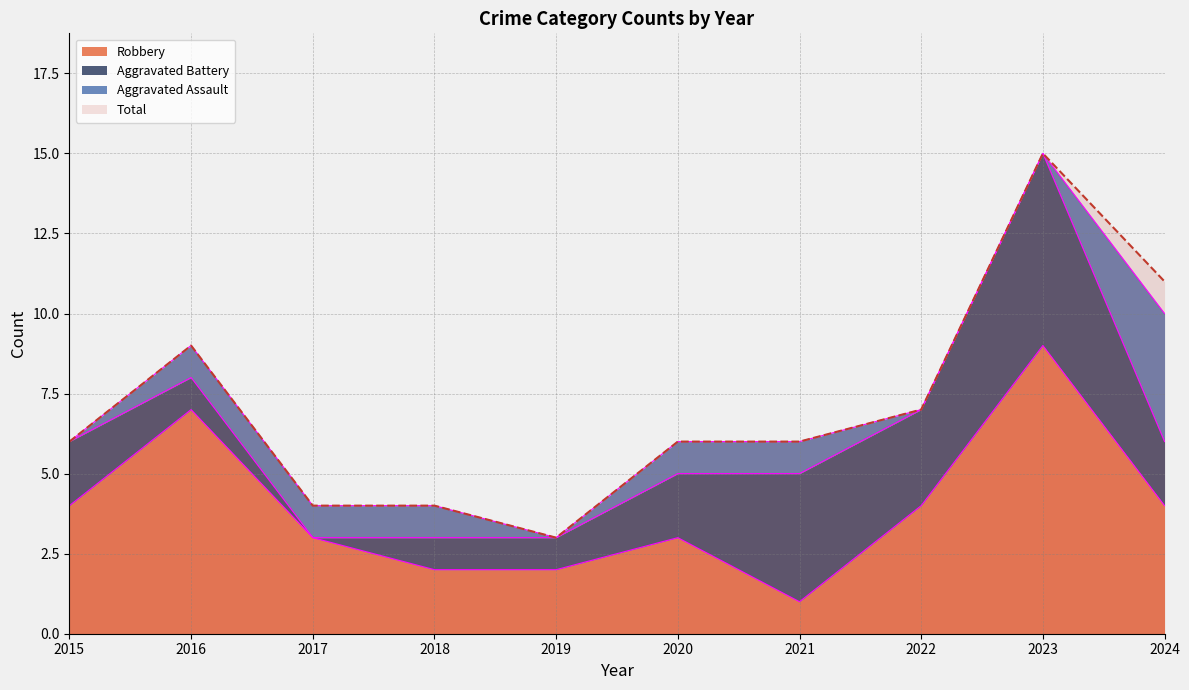

True or false: Total and Robbery cross at least once.

False